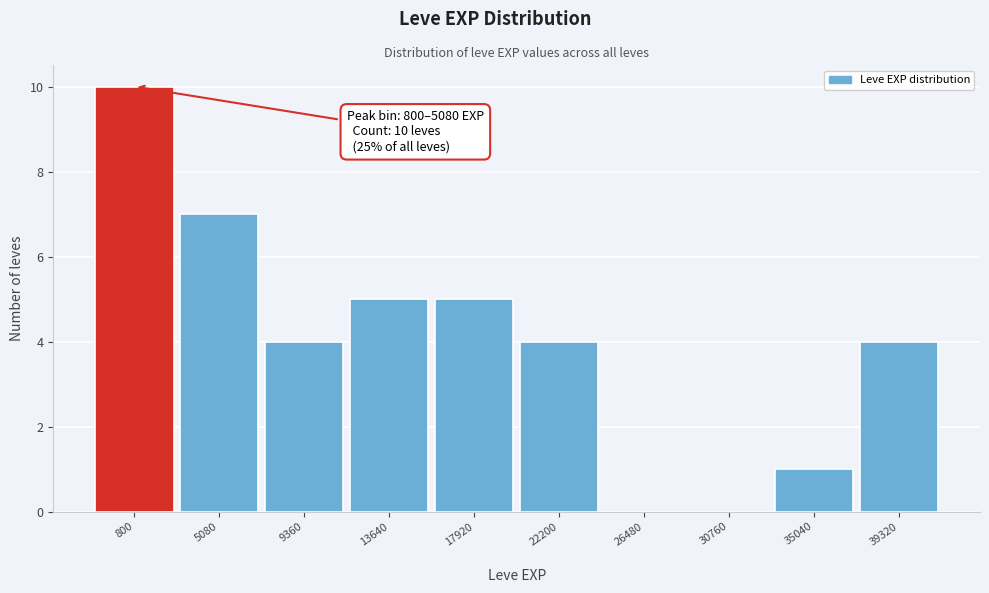

Reading left to right, transcribe all the data shown in this chart.

800=10	5080=7	9360=4	13640=5	17920=5	22200=4	26480=0	30760=0	35040=1	39320=4